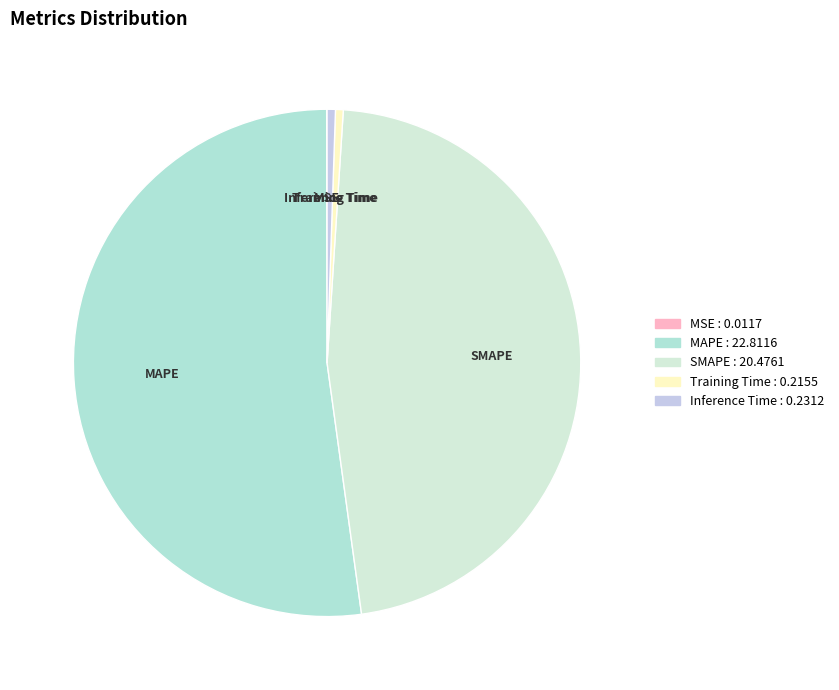

The SMAPE slice represents 47% of the pie. True or false?

True